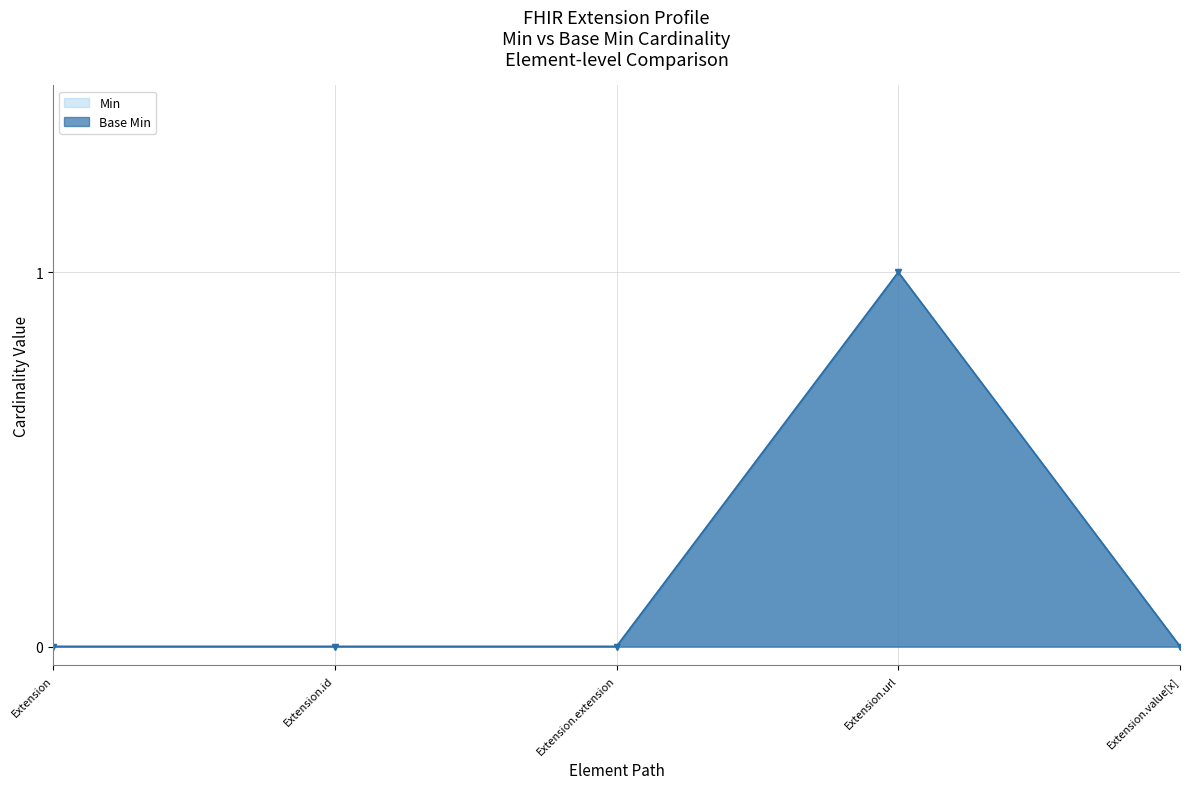

At how many categories does at least one series exceed 0?

1